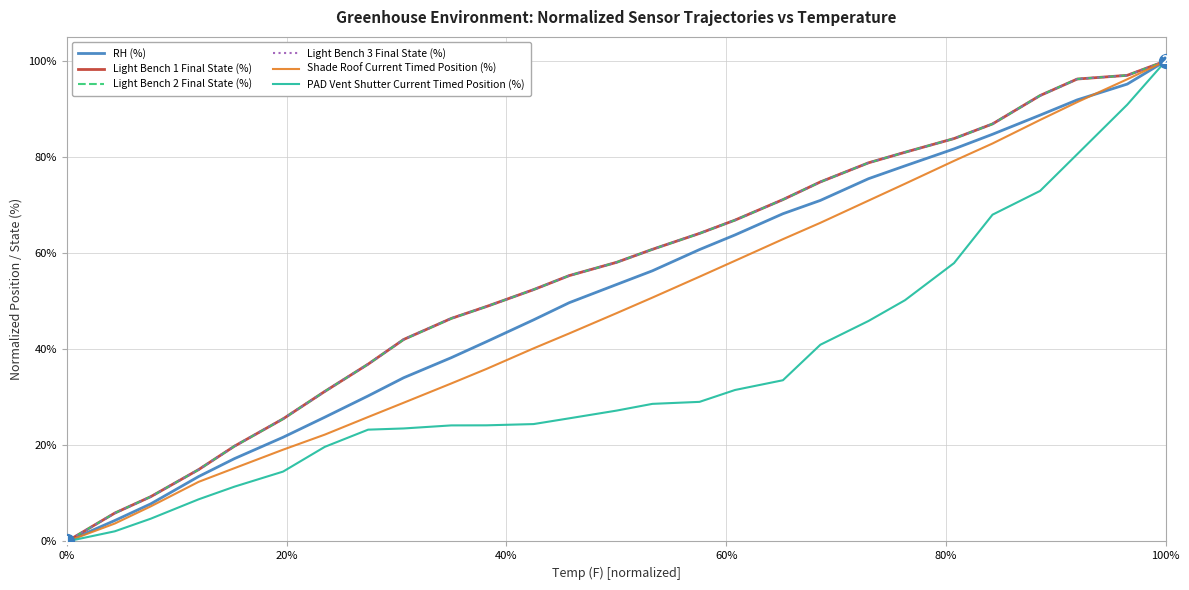

Does the chart display data point markers on the line(s)?

No